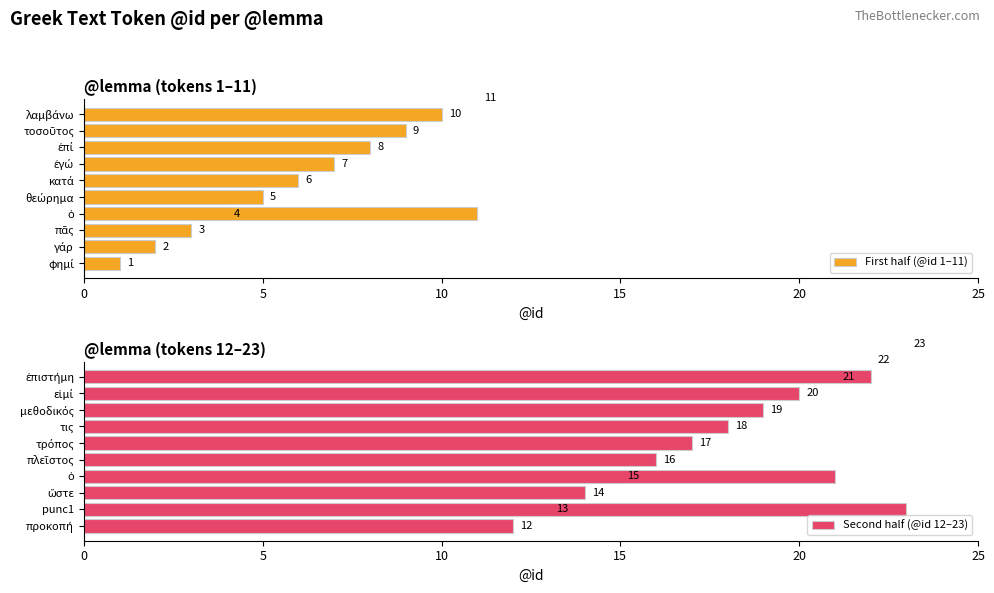

What is the difference between the second highest and minimum values?

21